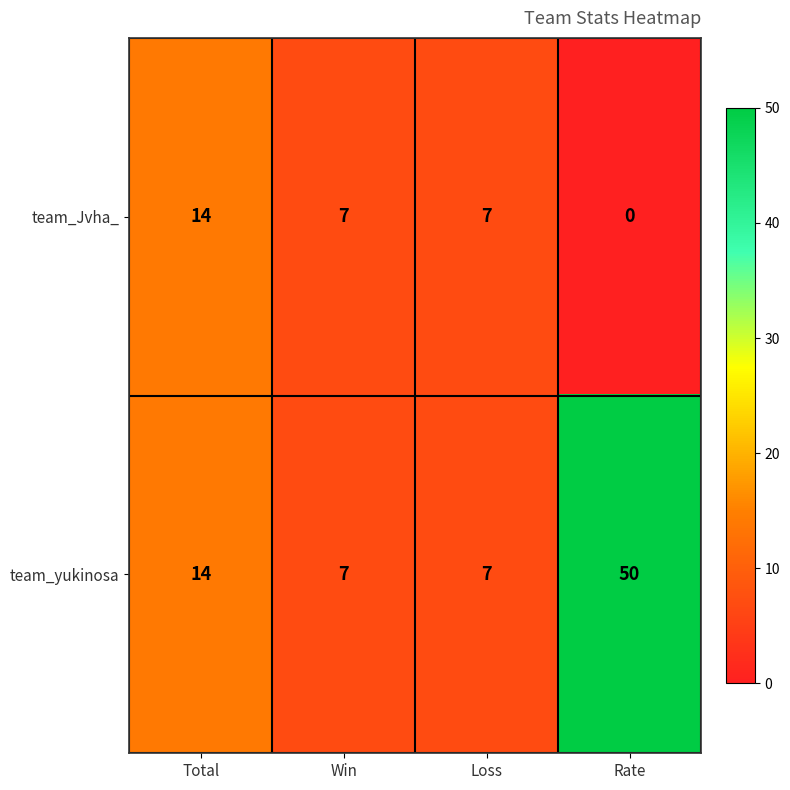

What is the difference between the maximum and second lowest values in the team_Jvha_ series?

7